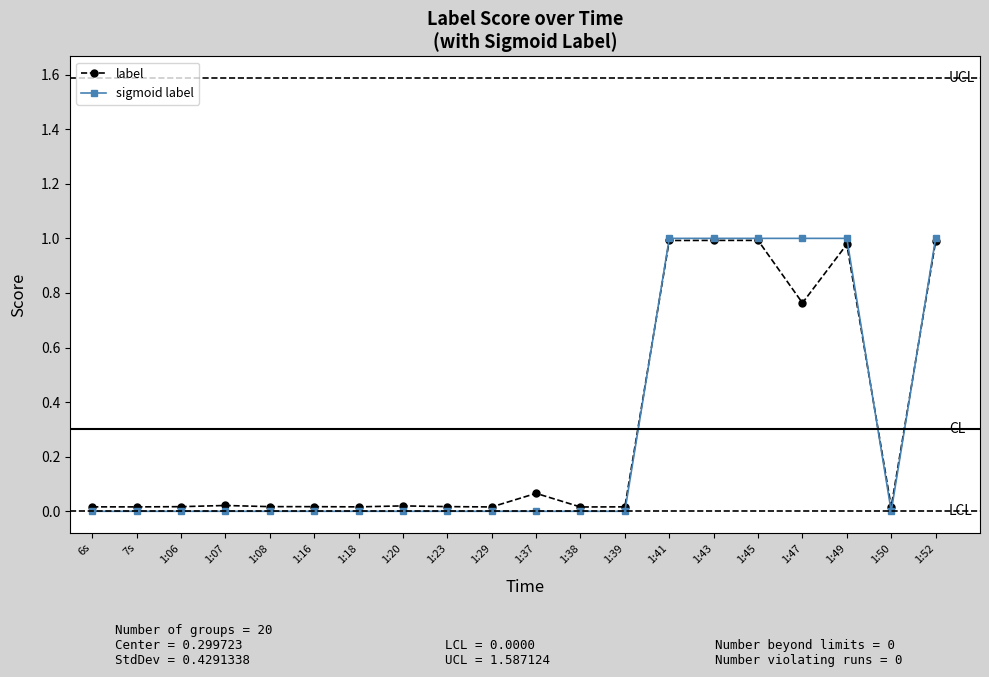

True or false: sigmoid label has a value of 1.0 at 1:41.

True